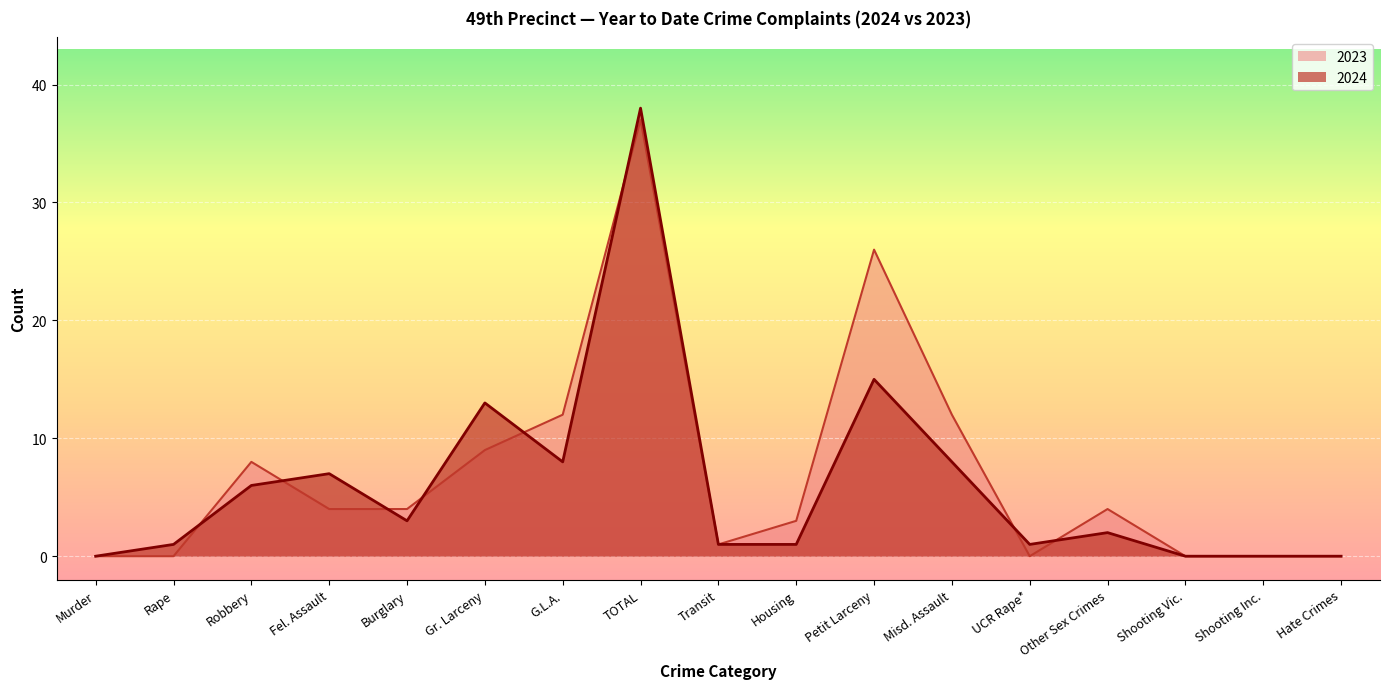

True or false: 2023 and 2024 intersect in this chart.

True